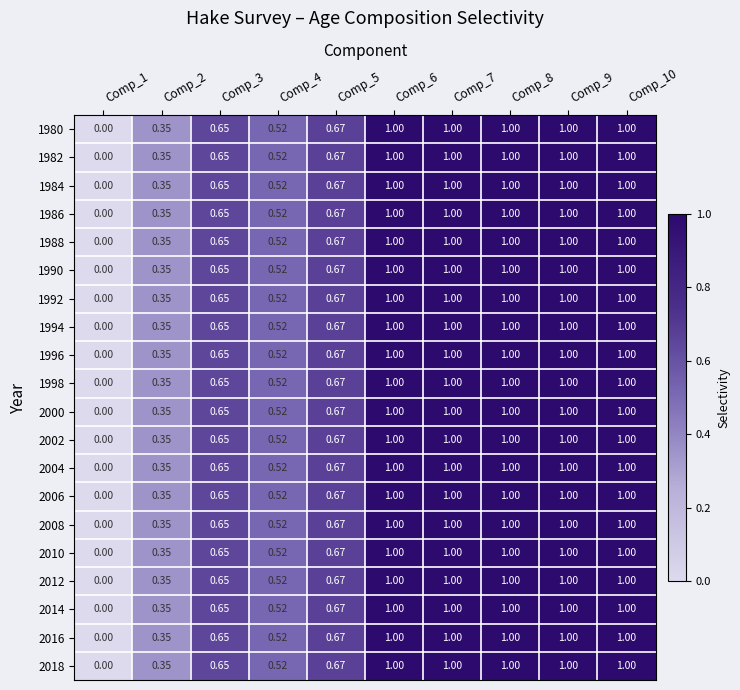

Is the value of 2006 at Comp_10 greater than the value of 1984 at Comp_5?

Yes